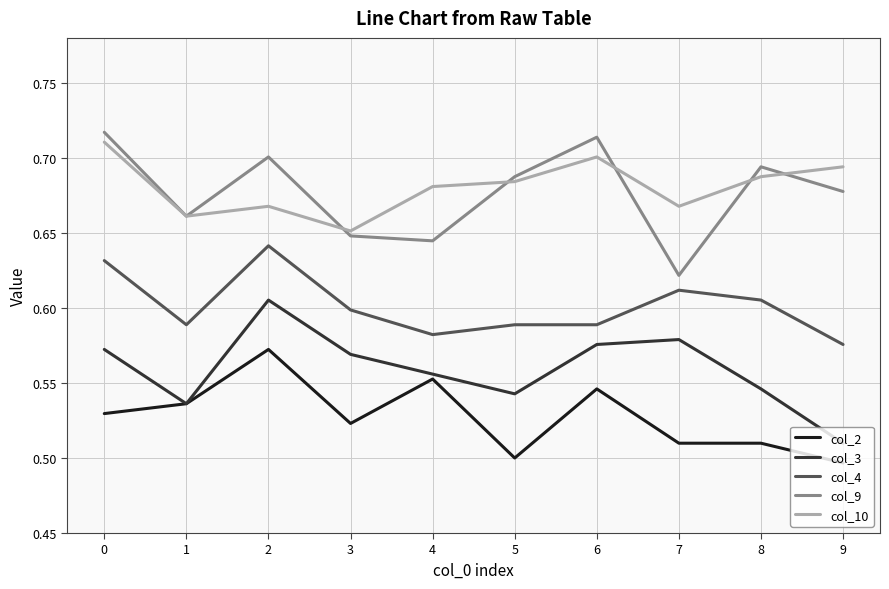

Is the value of col_4 at 3 greater than the value of col_2 at 7?

Yes